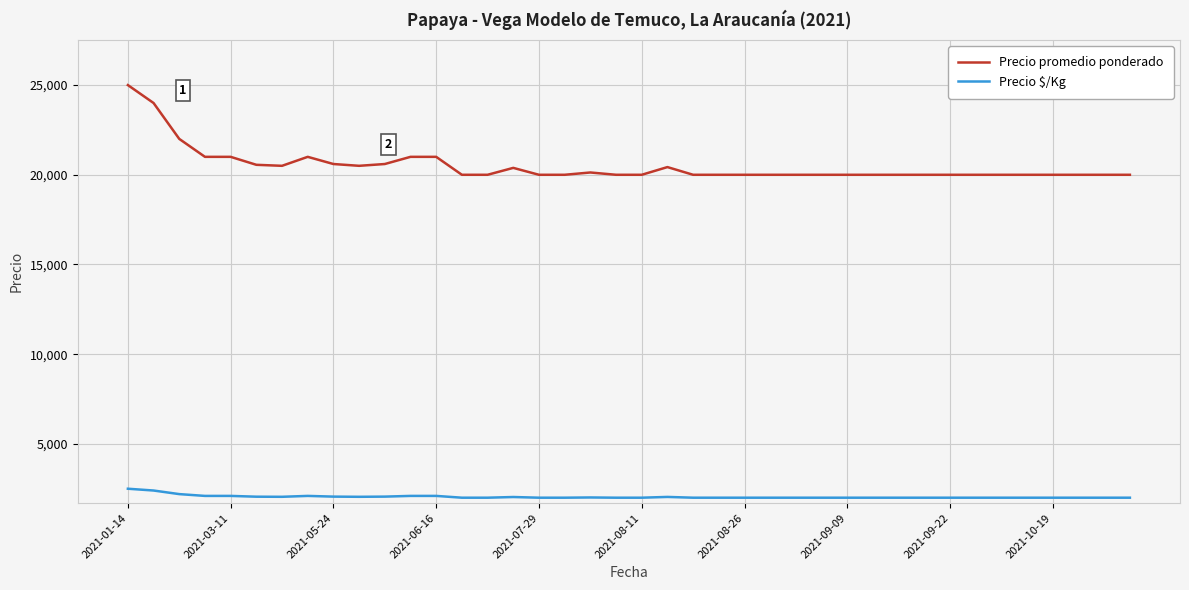

Does the chart display data point markers on the line(s)?

No